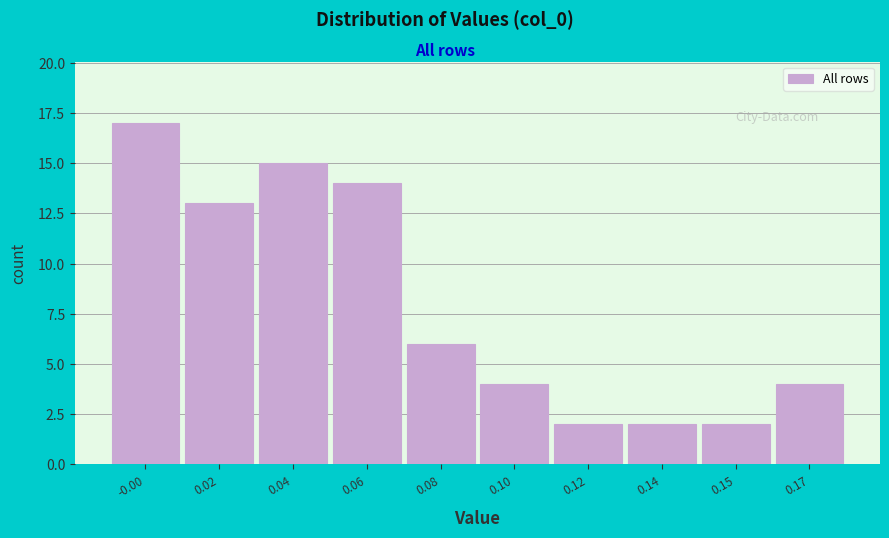

Reading left to right, list all the values displayed in this chart.

17	13	15	14	6	4	2	2	2	4